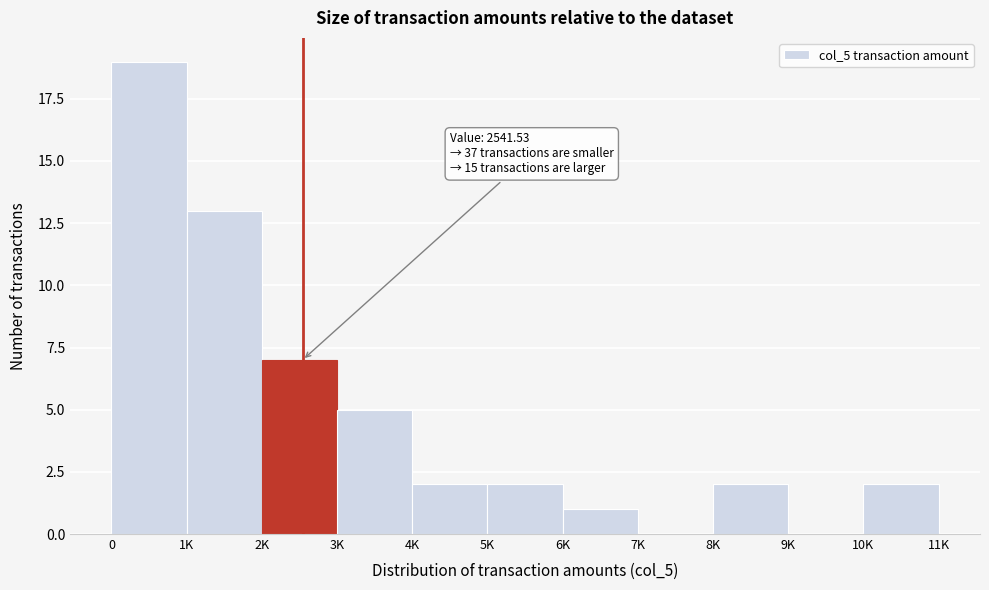

Reading right to left, list all the values displayed in this chart.

10K=2	9K=0	8K=2	7K=0	6K=1	5K=2	4K=2	3K=5	2K=7	1K=13	0=19